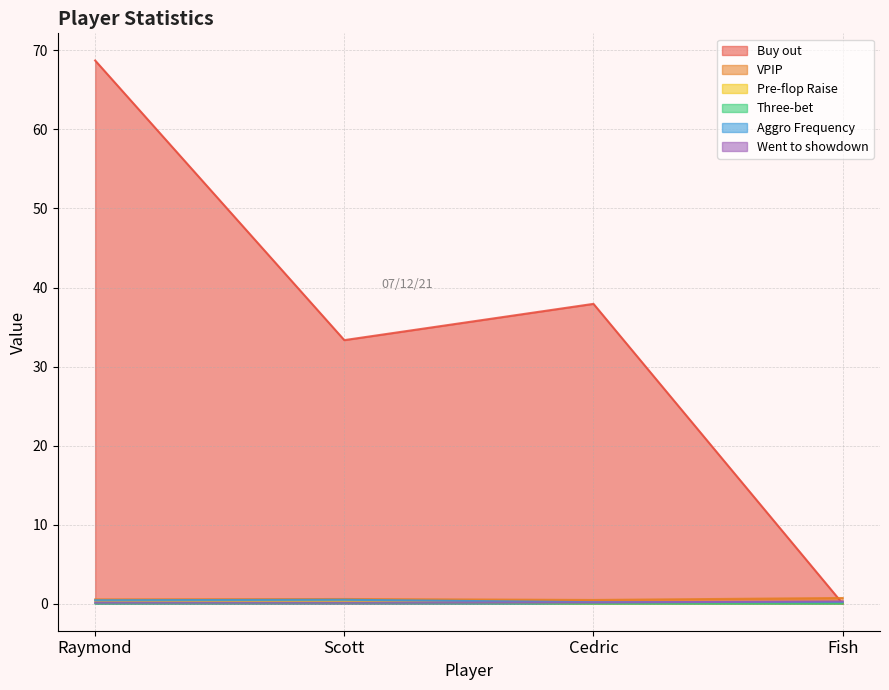

Where is VPIP nearest to the value 0?

Cedric